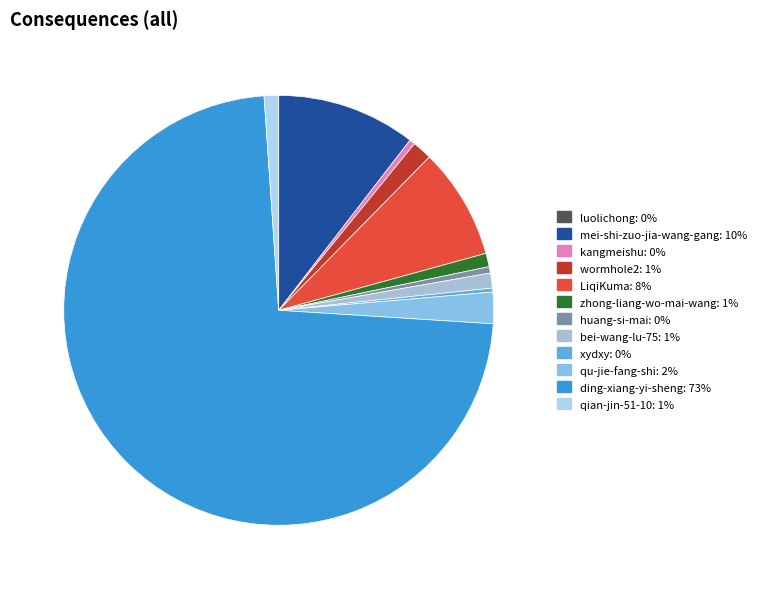

Combined, what portion of the pie is zhong-liang-wo-mai-wang and qian-jin-51-10?

2.1%